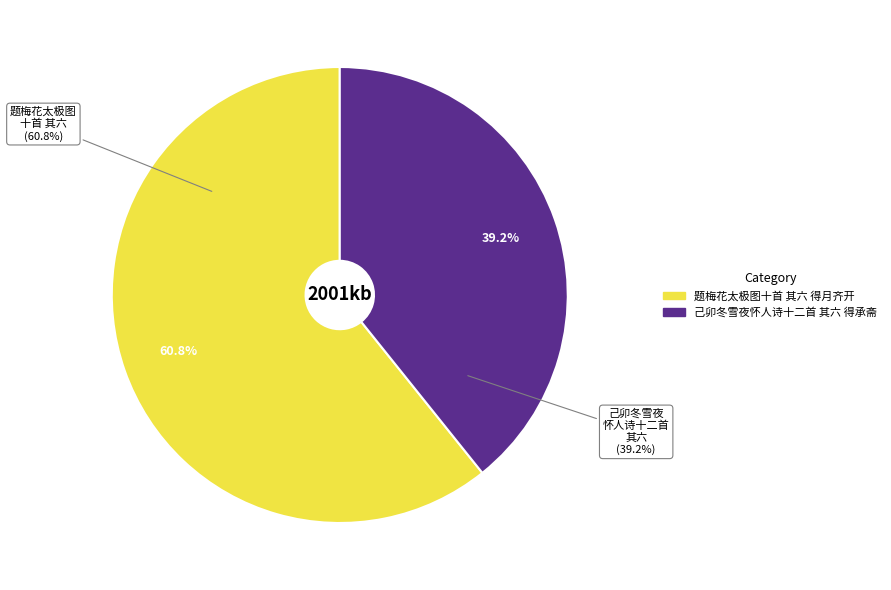

The 己卯冬雪夜怀人诗十二首 其六 得承斋 slice represents 27% of the pie. True or false?

False